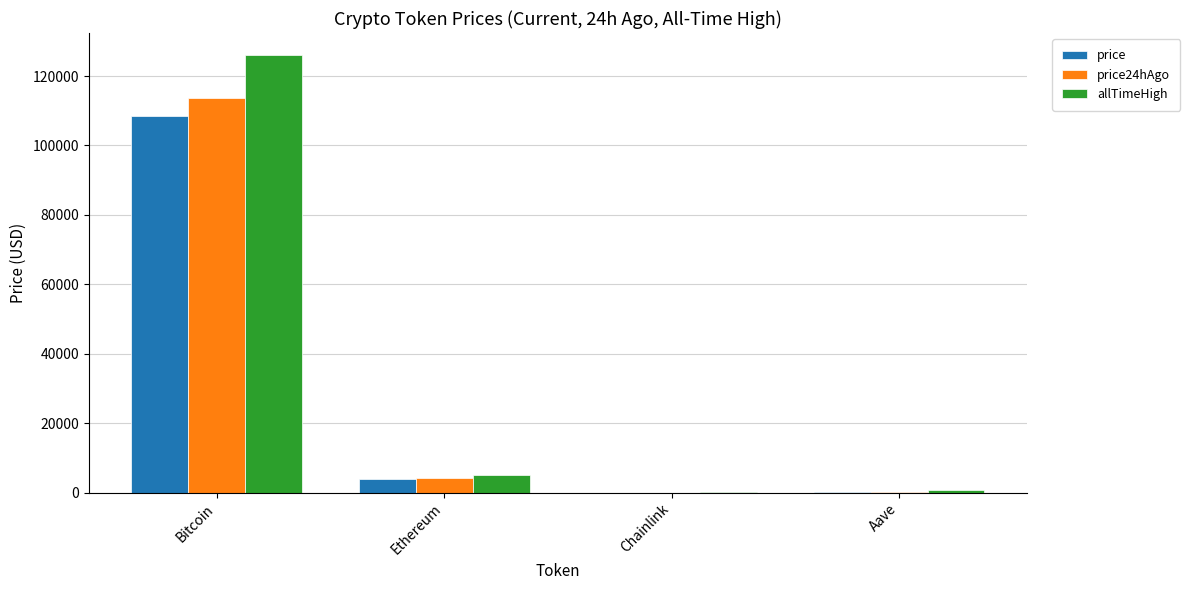

Which series changed the most between Bitcoin and Ethereum?

allTimeHigh